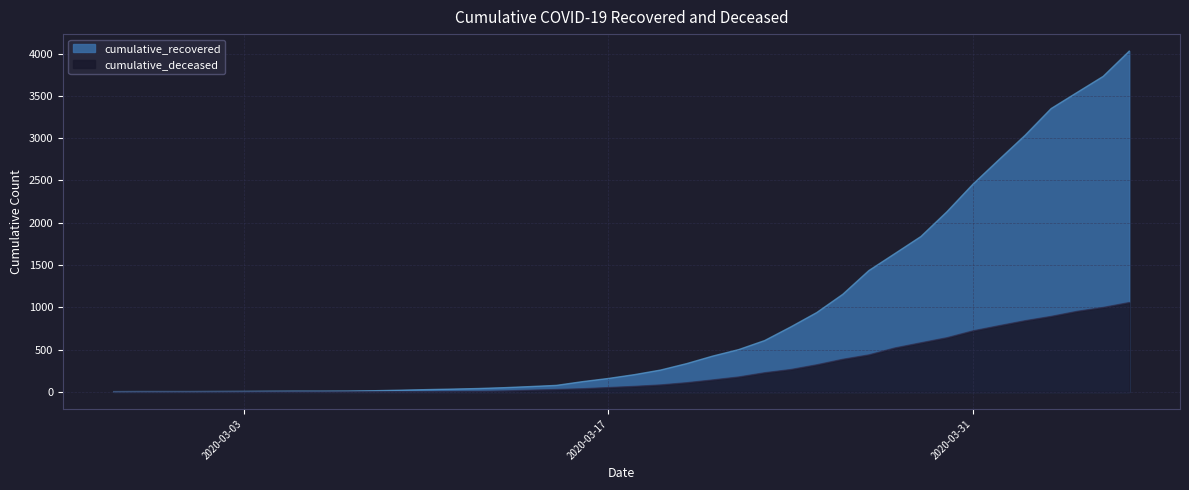

Which series has the largest range (max minus min)?

cumulative_recovered